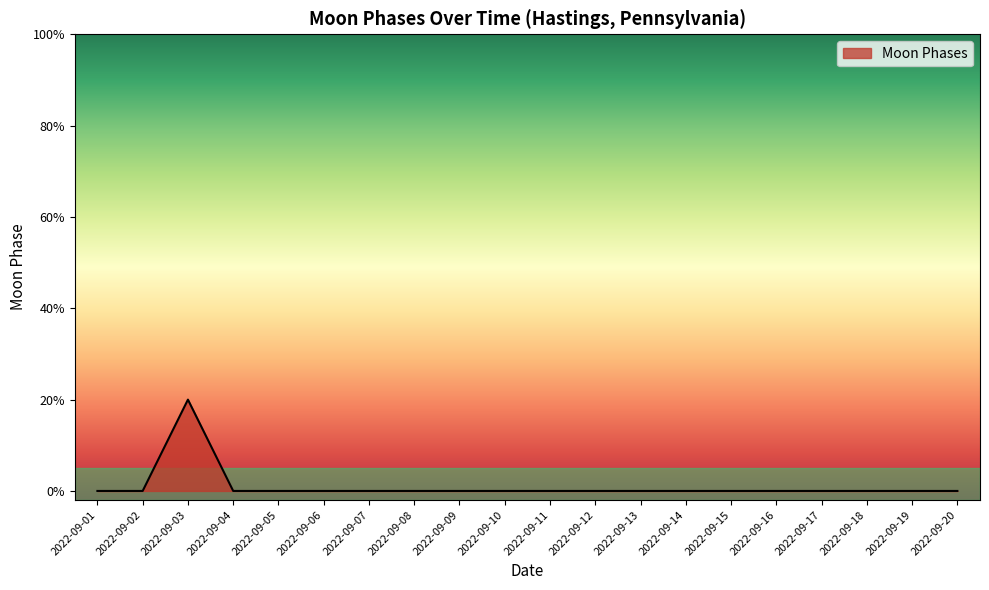

Which label corresponds to the largest value in the chart?

2022-09-03